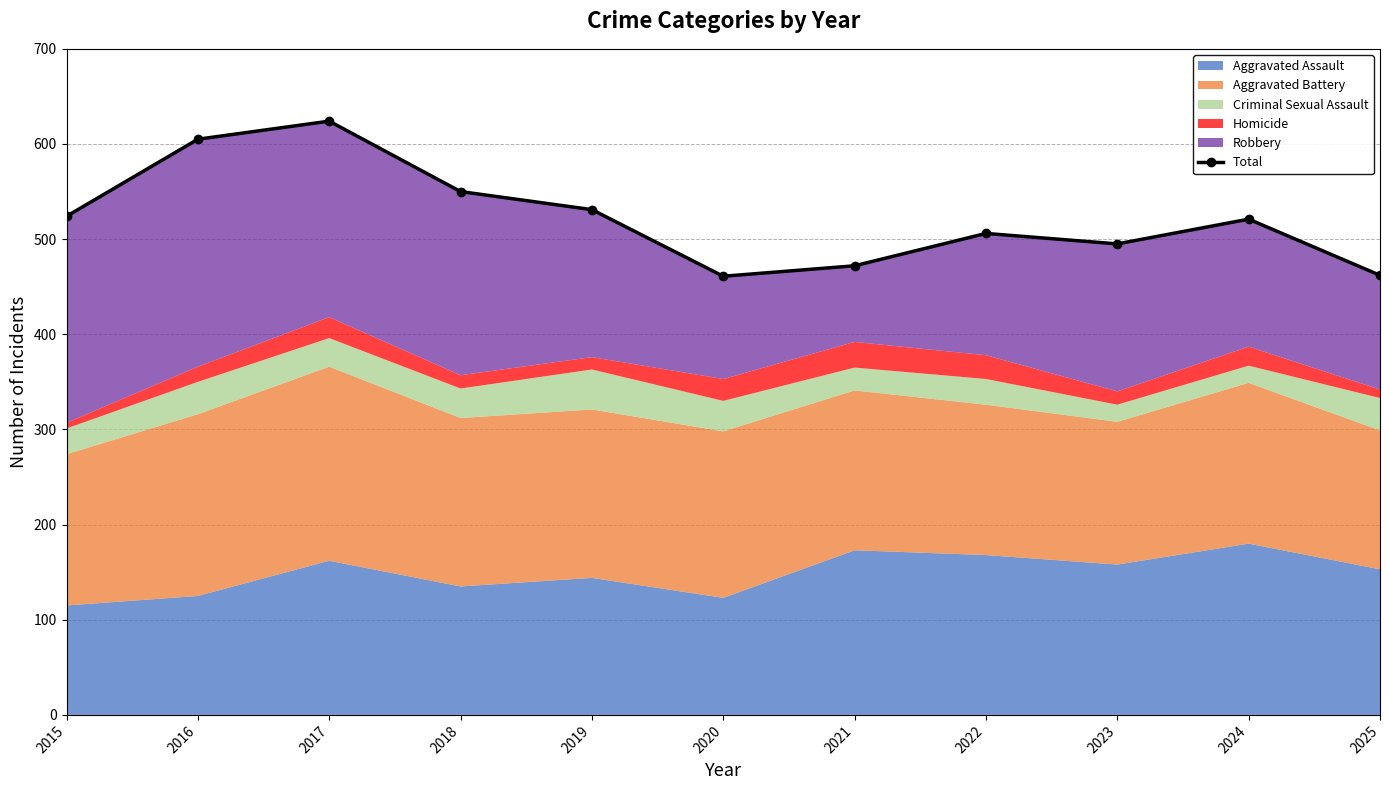

What is the minimum value shown in the chart?

461